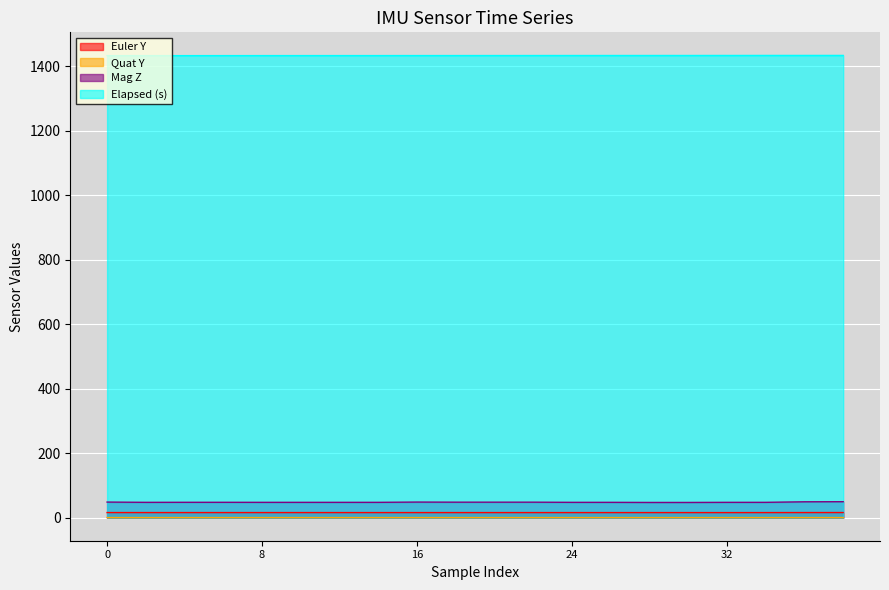

How many distinct data groups are displayed?

4